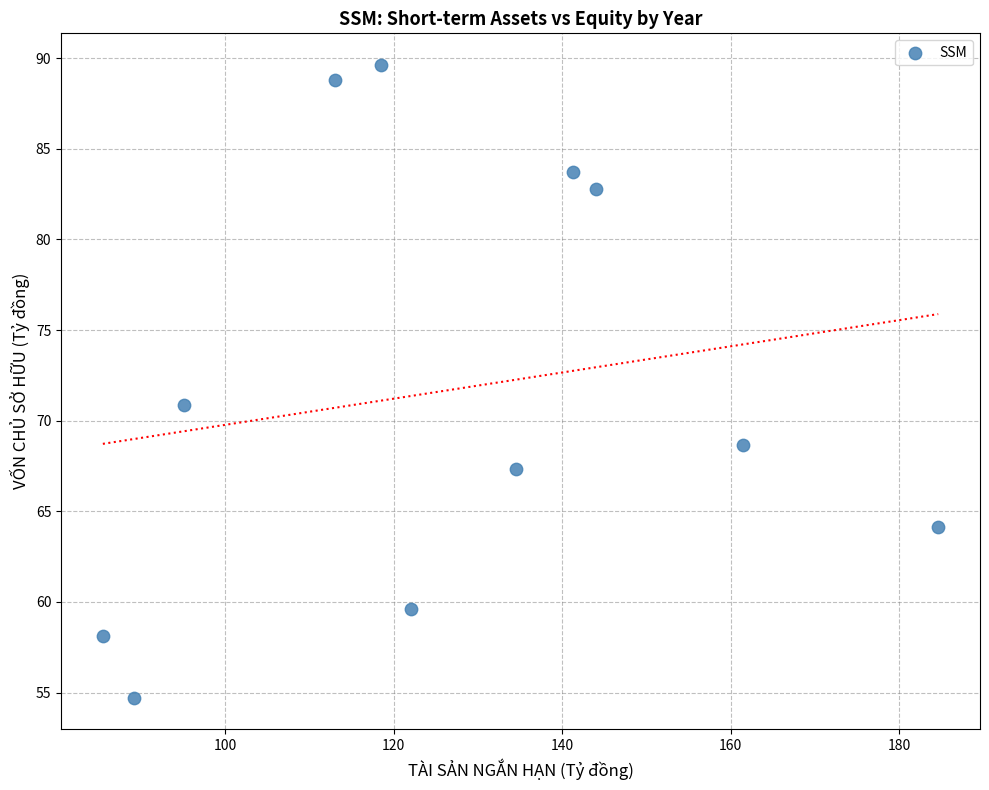

What Y value in the scatter plot is closest to 72?

70.9